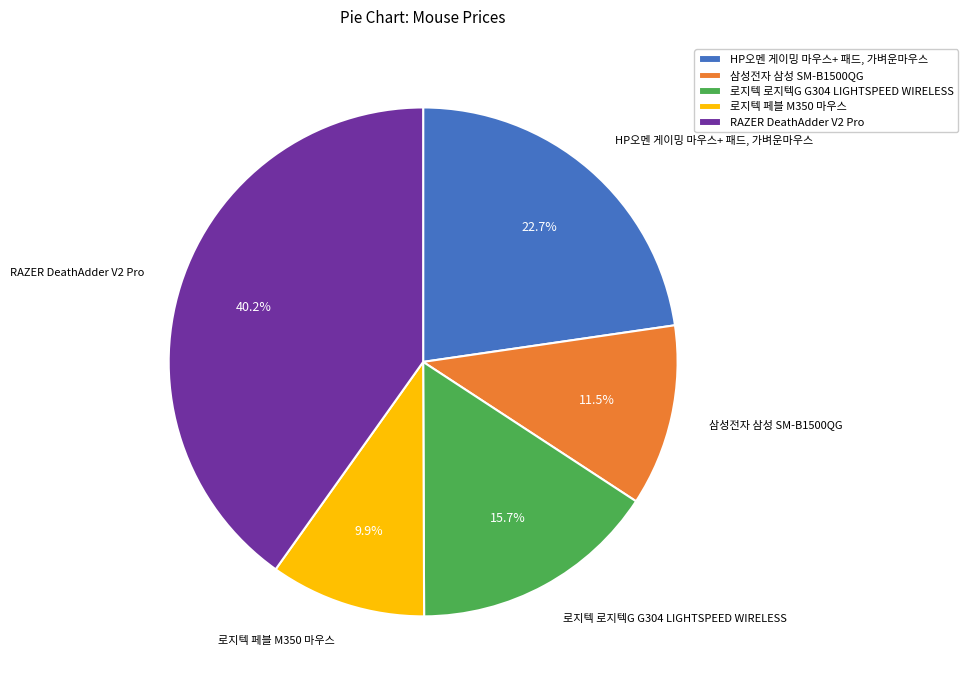

Rank the categories by value from highest to lowest.

RAZER DeathAdder V2 Pro, HP오멘 게이밍 마우스+ 패드, 가벼운마우스, 로지텍 로지텍G G304 LIGHTSPEED WIRELESS, 삼성전자 삼성 SM-B1500QG, 로지텍 페블 M350 마우스